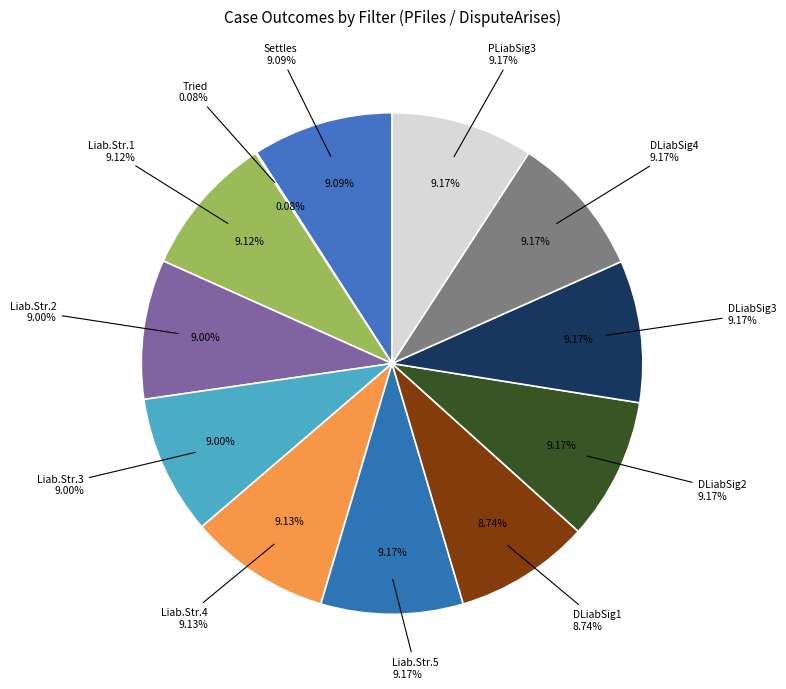

True or false: Liability Strength5 accounts for 23% of the total.

False